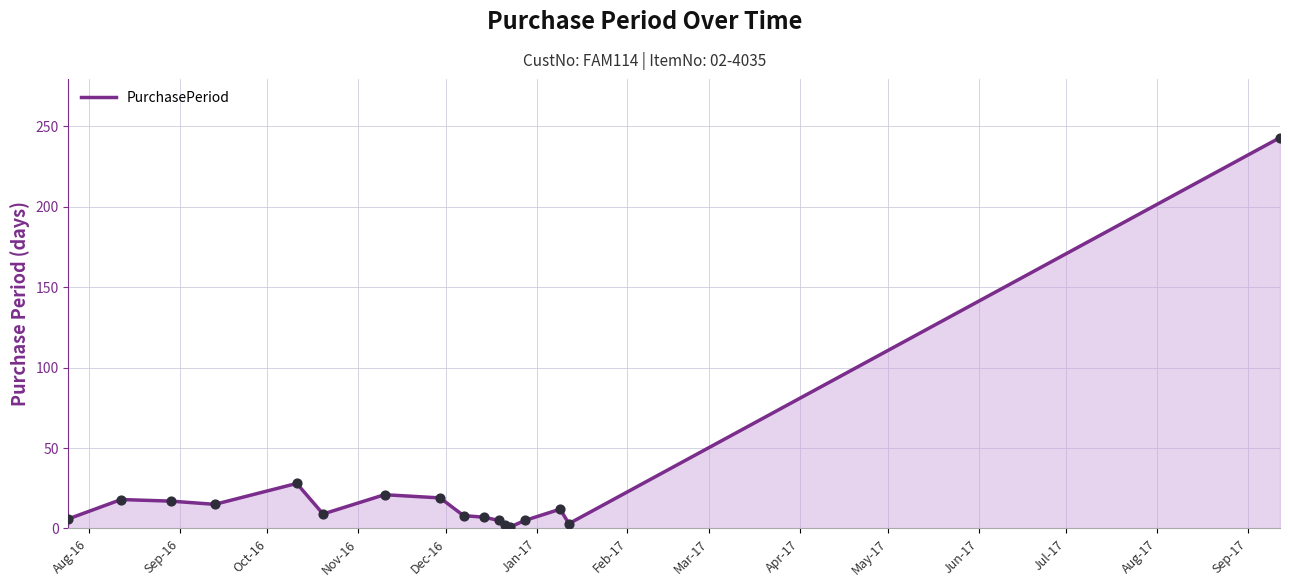

What is the difference between the maximum and minimum values?

242